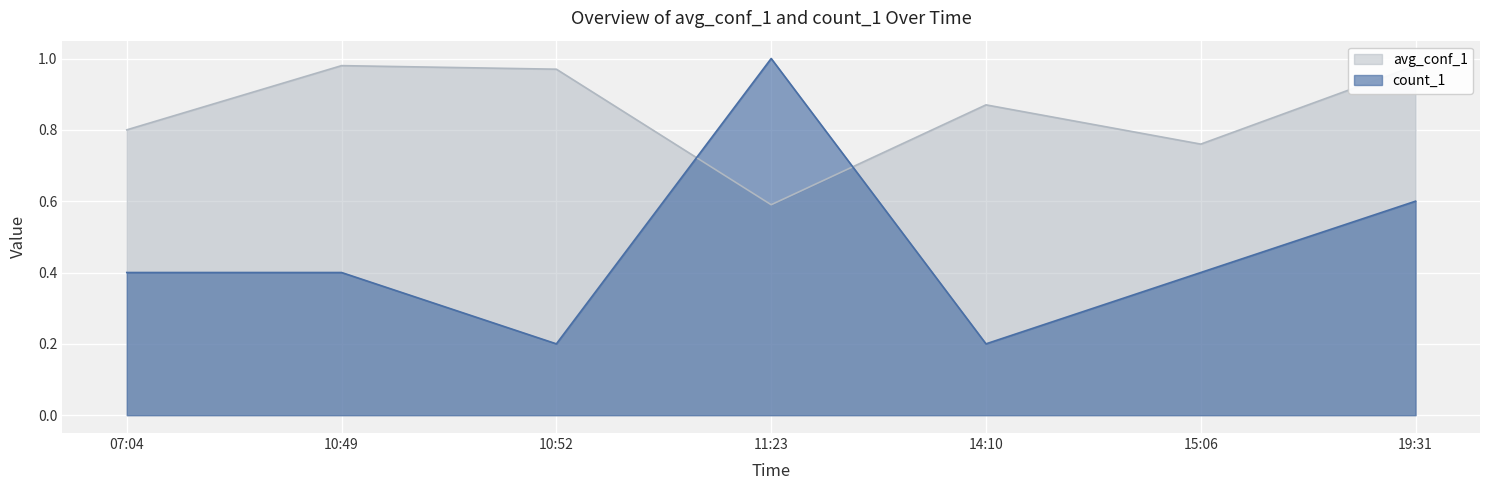

Count the number of categories in the chart.

7